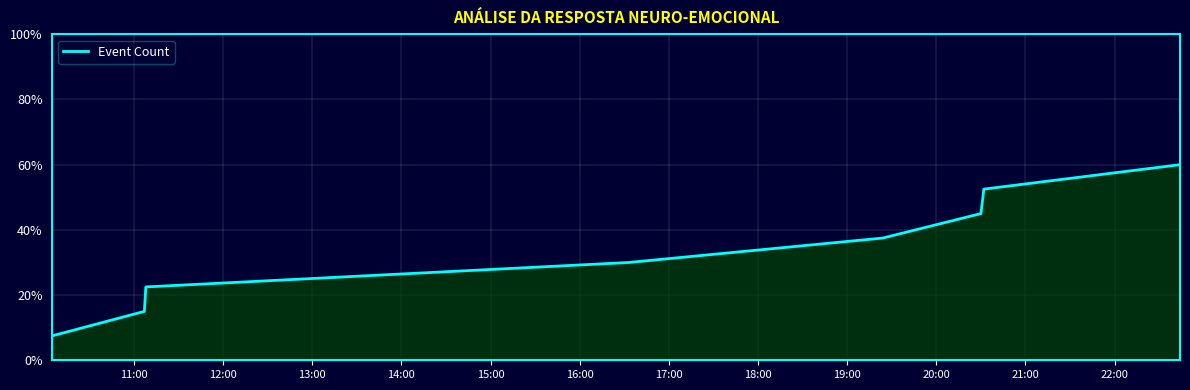

True or false: the data has more than 2 interior local peaks.

False